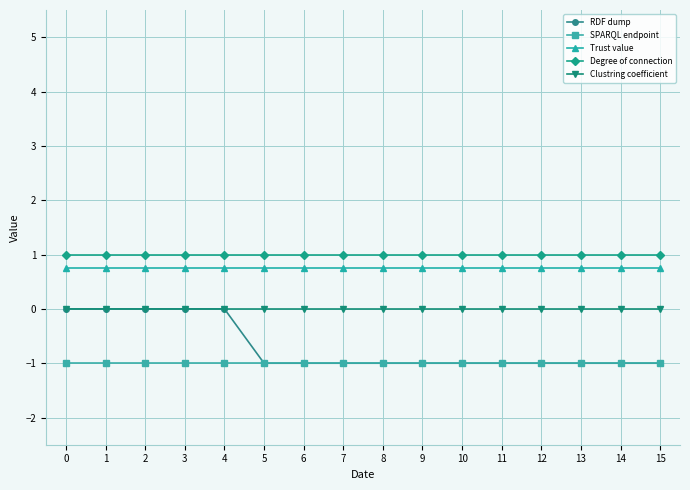

Which series changed the most between 0 and 9?

RDF dump